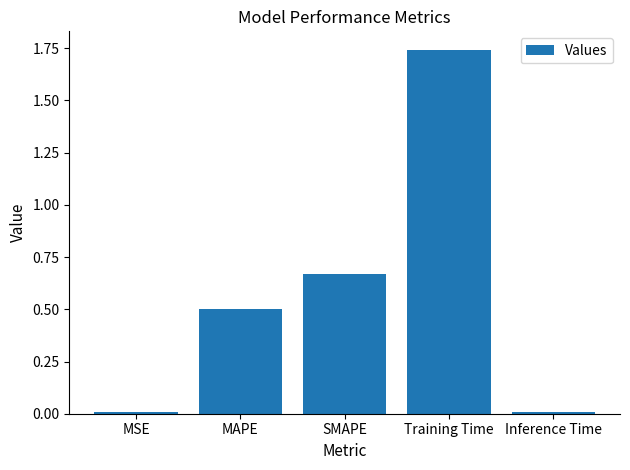

Between Training Time and SMAPE, which is larger?

Training Time